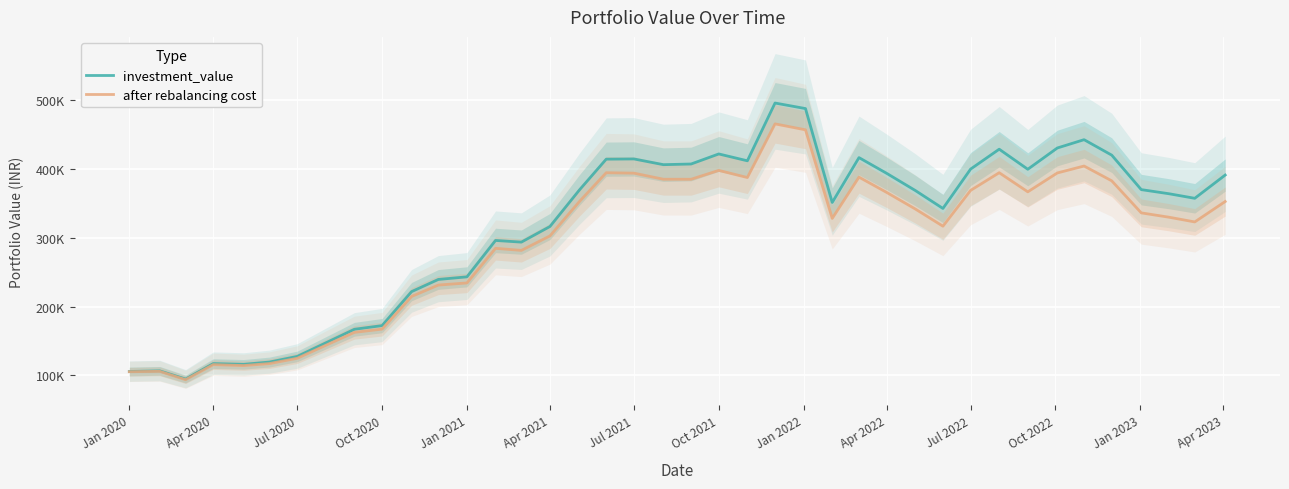

True or false: after rebalancing cost and investment_value cross at least once.

False